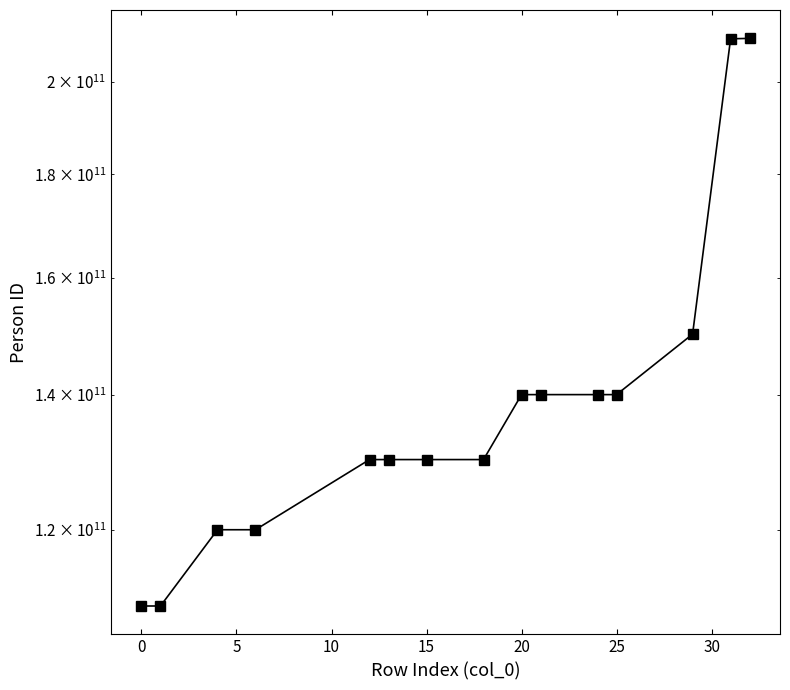

Reading left to right, transcribe all the data shown in this chart.

110000001993	110000002003	120000001982	120000002003	130000001983	130000001988	130000001999	130000002012	140000001993	140000002004	140000002009	140000002013	150000001998	210100011989	210200001993